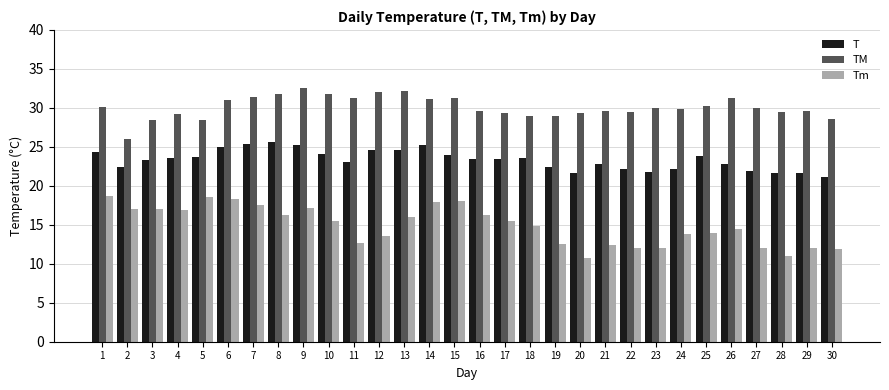

At which label does TM reach its peak?

9